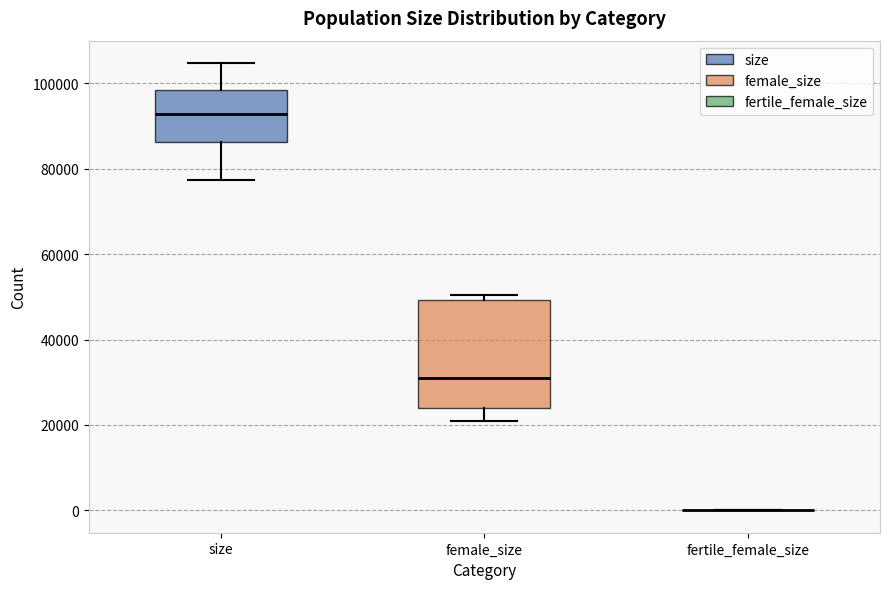

Reading left to right, read every box against the y-axis: the position of its median line, the range the box covers, and the ends of its whiskers. The values are not printed on the chart, so give them approximately, as read against the axis.

size: median 92000, box 86000 to 98000, whiskers 78000 to 104000
female_size: median 32000, box 24000 to 50000, whiskers 20000 to 50000 (just above the box's upper edge)
fertile_female_size: box collapsed to a line at 0, whiskers 0 to 0